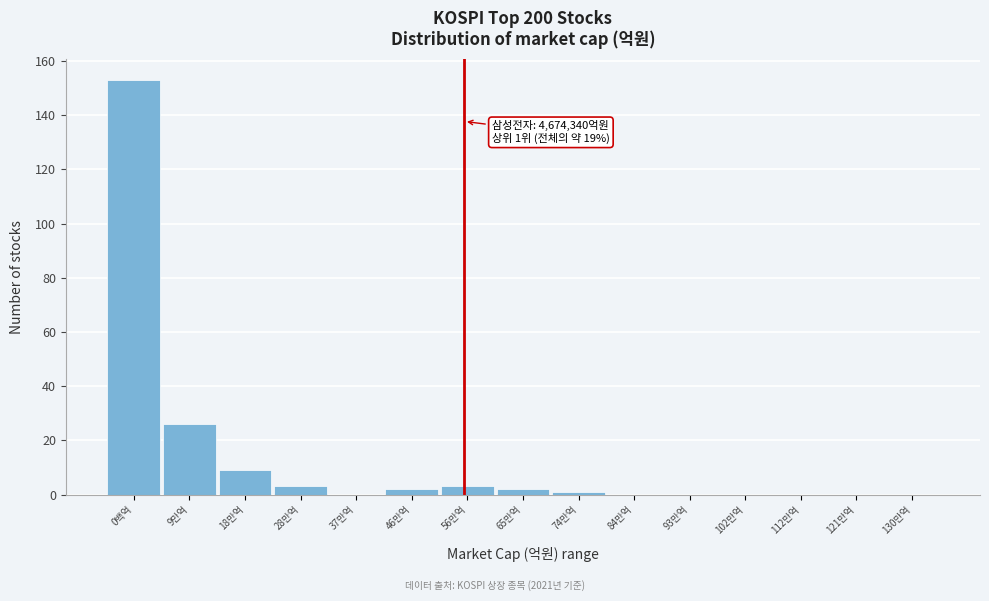

Reading left to right, transcribe all the data shown in this chart.

0백억=153	9만억=26	18만억=9	28만억=3	37만억=0	46만억=2	56만억=3	65만억=2	74만억=1	84만억=0	93만억=0	102만억=0	112만억=0	121만억=0	130만억=0